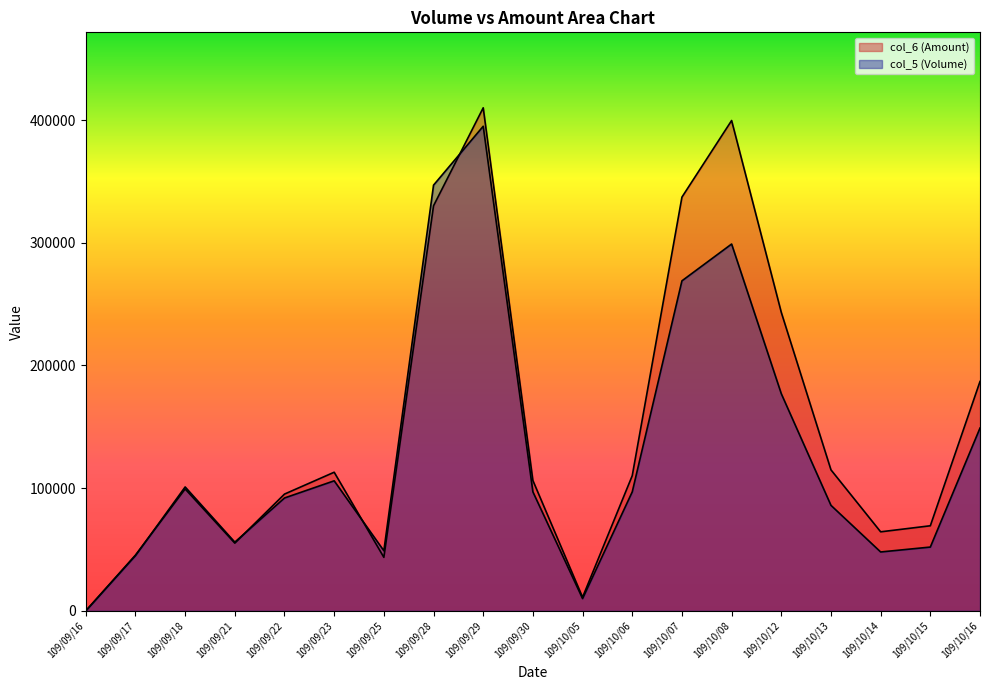

What is the average value of the col_5 (Volume) series?

130263